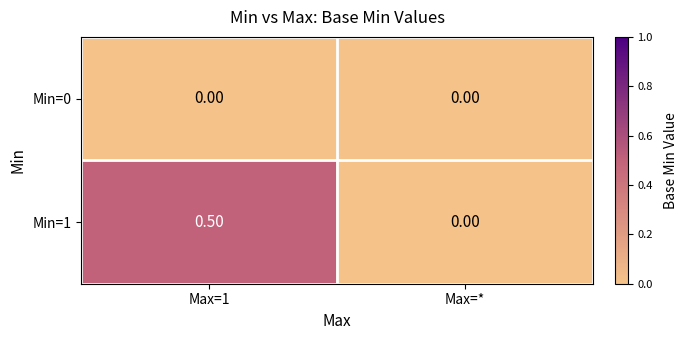

Where is Min=1 nearest to the value 0?

Max=*